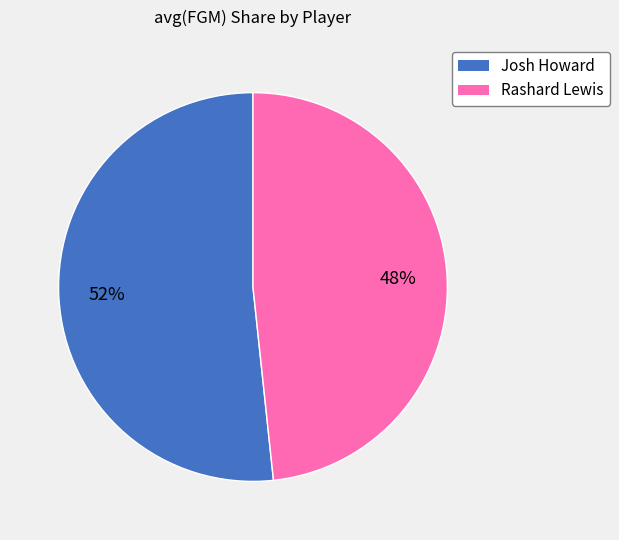

True or false: Josh Howard accounts for 45% of the total.

False